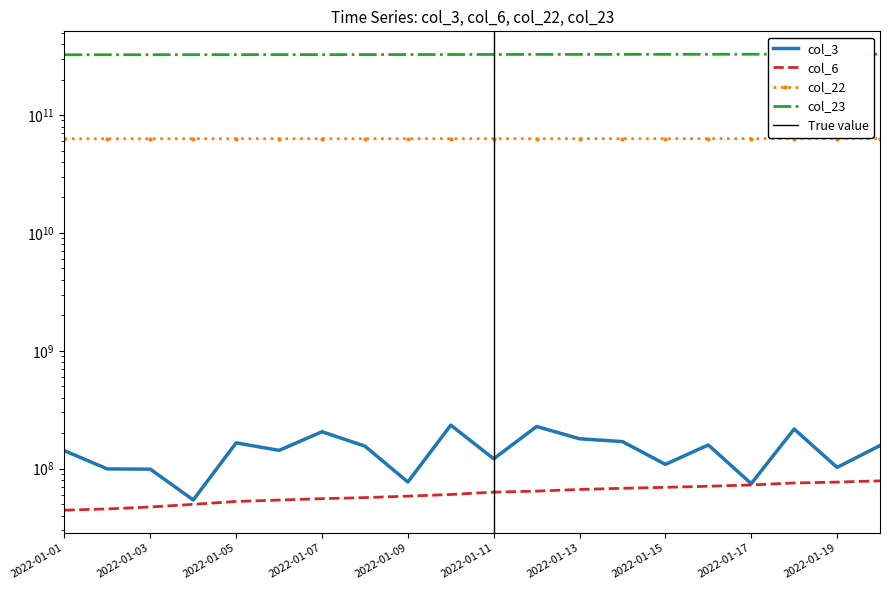

What is the spread (max minus min) of values at 2022-01-01?

325019314934